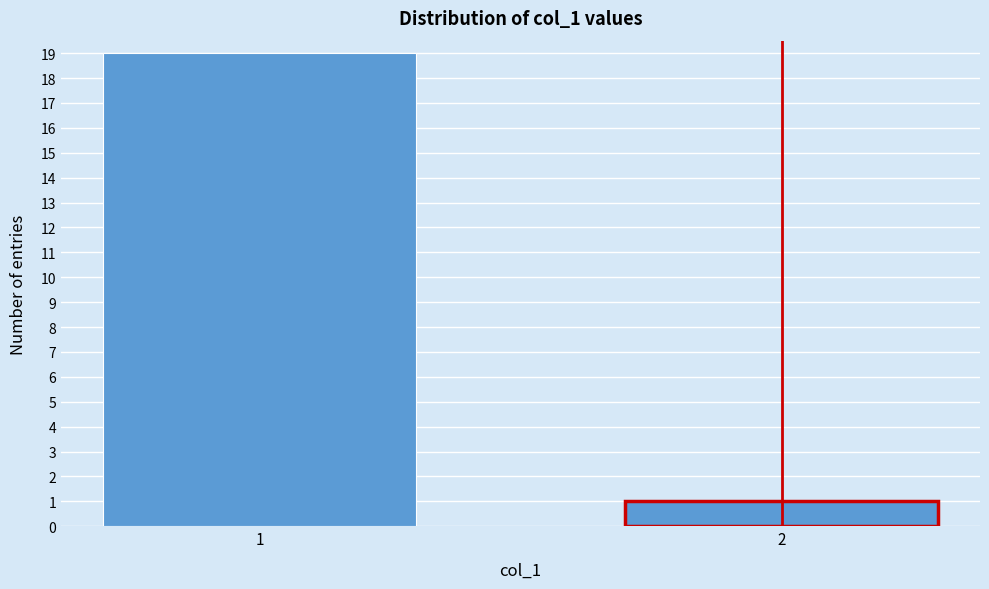

Reading left to right, extract all data points from this chart.

1=19	2=1